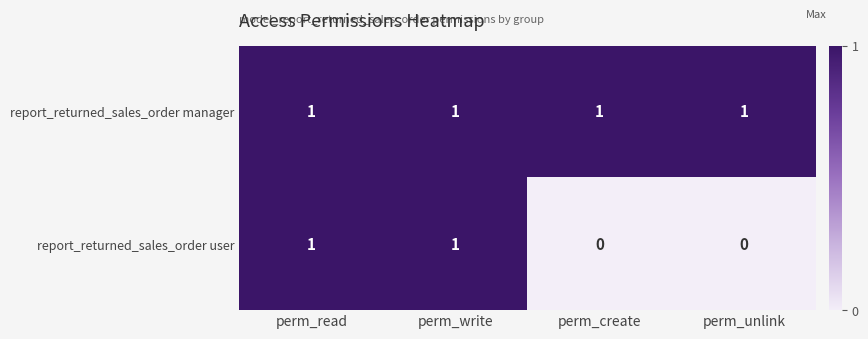

The report_returned_sales_order user series shows 1 at perm_read. True or false?

True